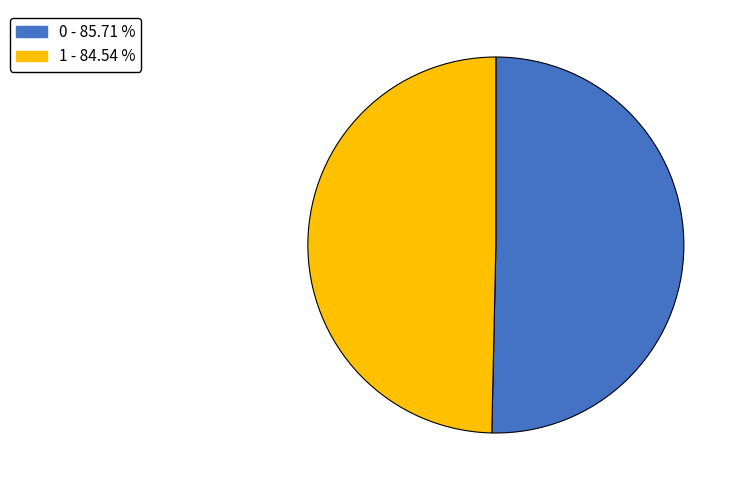

Does 1 account for over 50% of the chart?

No